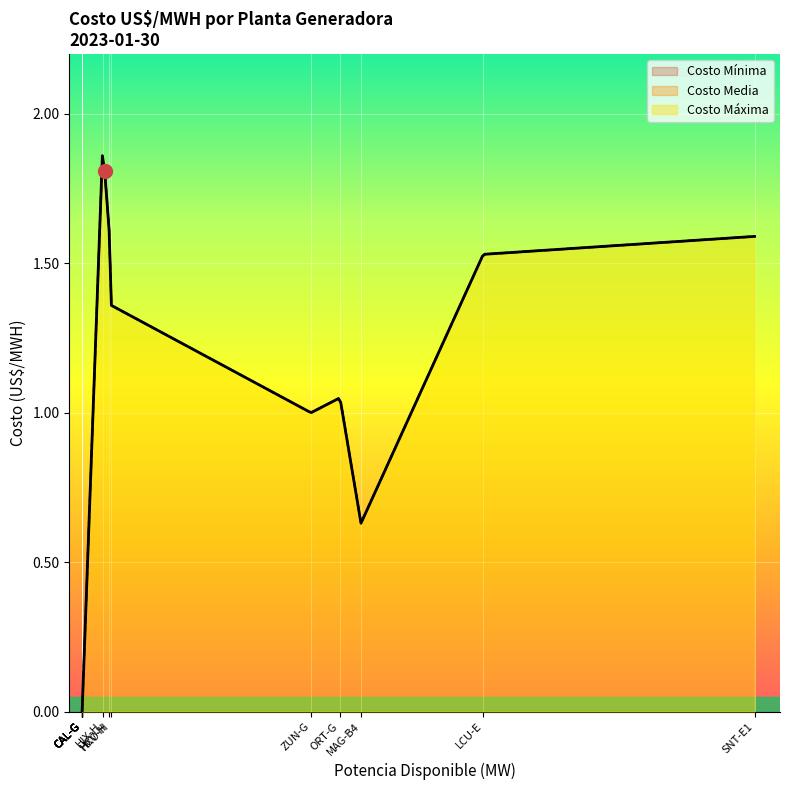

What are all the series names shown in the legend?

Costo Máxima, Costo Media, Costo Mínima